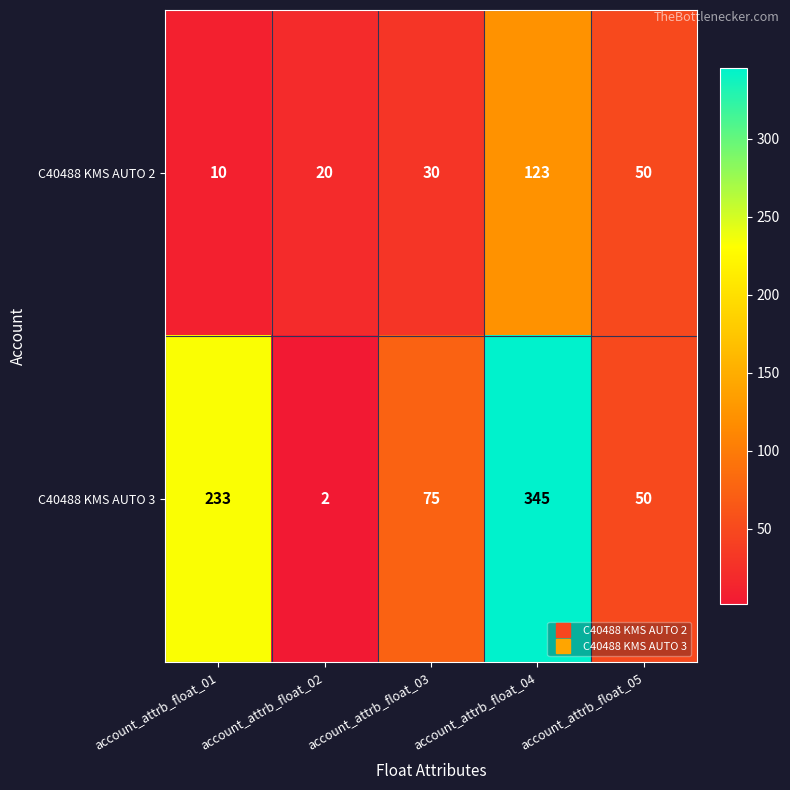

At which label is C40488 KMS AUTO 3 closest to 173?

account_attrb_float_01